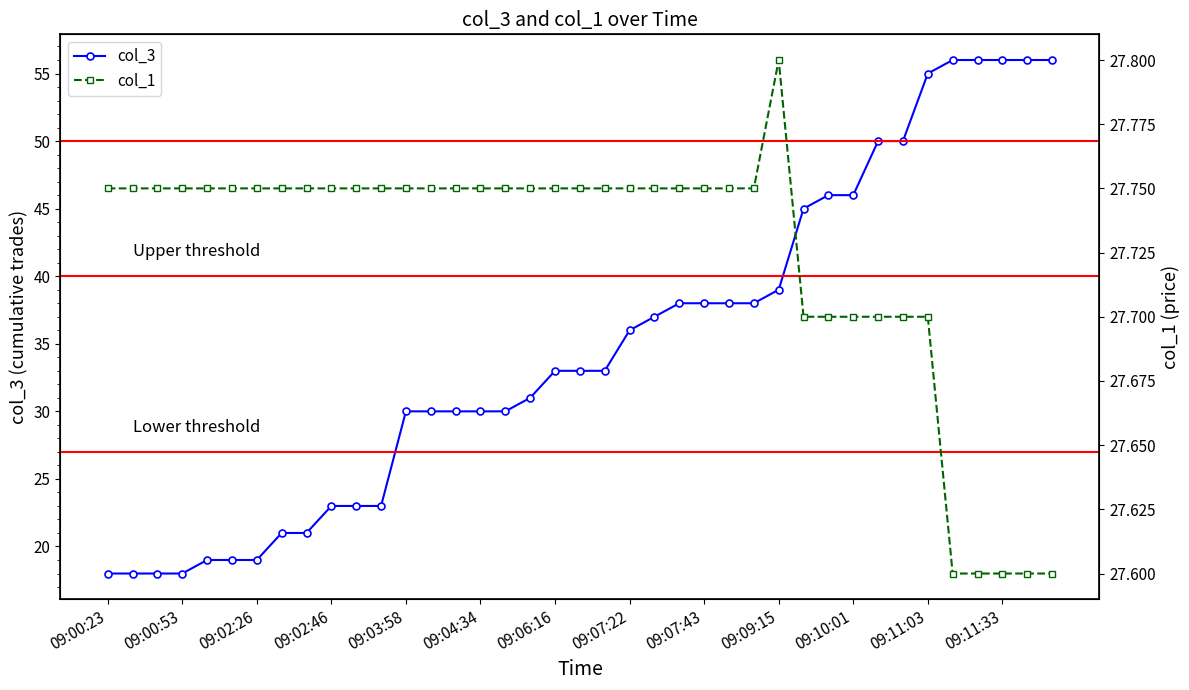

What is the highest value of the col_1 series?

27.8